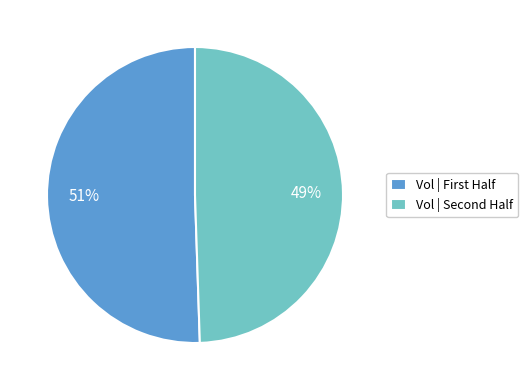

To the nearest percent, what is the average slice percentage?

50%